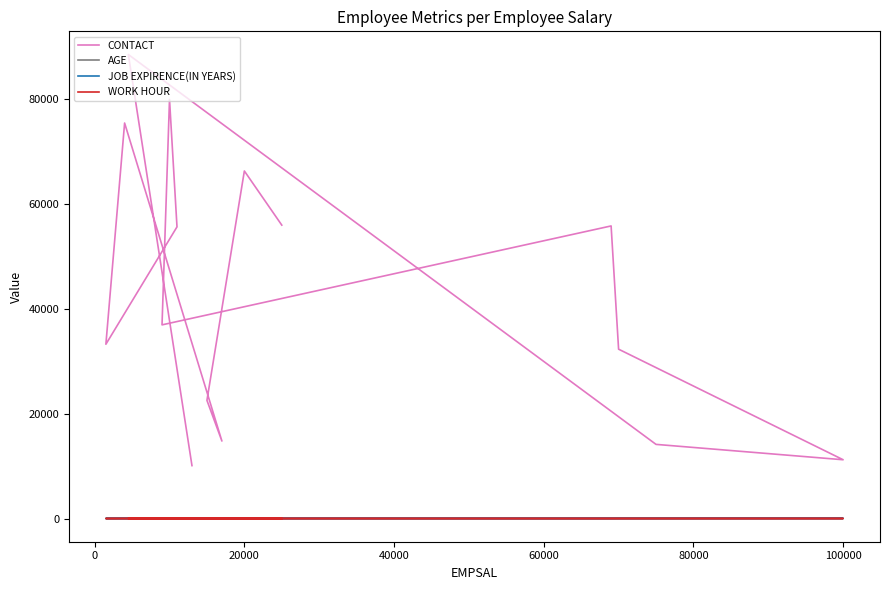

How many lines are shown in the chart?

4